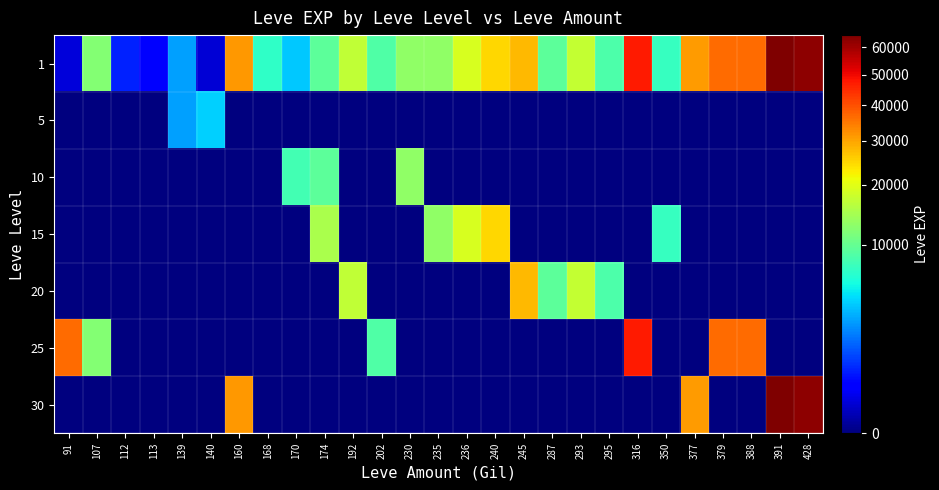

Reading left to right, extract all data points from this chart.

1: 91=113	107=12000	112=630	113=330	139=2790	140=110	160=31330	168=6840	170=3780	174=9430	192=16800	202=8660	230=13090	235=13040	236=18910	240=24790	245=28010	287=9540	293=17120	295=8570	316=47200	350=7170	377=31070	379=36390	388=36390	391=64910	428=62560
5: 91=0	107=0	112=0	113=0	139=2790	140=4110	160=0	168=0	170=0	174=0	192=0	202=0	230=0	235=0	236=0	240=0	245=0	287=0	293=0	295=0	316=0	350=0	377=0	379=0	388=0	391=0	428=0
10: 91=0	107=0	112=0	113=0	139=0	140=0	160=0	168=0	170=7880	174=9430	192=0	202=0	230=13090	235=0	236=0	240=0	245=0	287=0	293=0	295=0	316=0	350=0	377=0	379=0	388=0	391=0	428=0
15: 91=0	107=0	112=0	113=0	139=0	140=0	160=0	168=0	170=0	174=14920	192=0	202=0	230=0	235=13040	236=18910	240=24790	245=0	287=0	293=0	295=0	316=0	350=7170	377=0	379=0	388=0	391=0	428=0
20: 91=0	107=0	112=0	113=0	139=0	140=0	160=0	168=0	170=0	174=0	192=16800	202=0	230=0	235=0	236=0	240=0	245=28010	287=9540	293=17120	295=8570	316=0	350=0	377=0	379=0	388=0	391=0	428=0
25: 91=36390	107=12000	112=0	113=0	139=0	140=0	160=0	168=0	170=0	174=0	192=0	202=8660	230=0	235=0	236=0	240=0	245=0	287=0	293=0	295=0	316=47200	350=0	377=0	379=36390	388=36390	391=0	428=0
30: 91=0	107=0	112=0	113=0	139=0	140=0	160=31330	168=0	170=0	174=0	192=0	202=0	230=0	235=0	236=0	240=0	245=0	287=0	293=0	295=0	316=0	350=0	377=31070	379=0	388=0	391=64910	428=62560